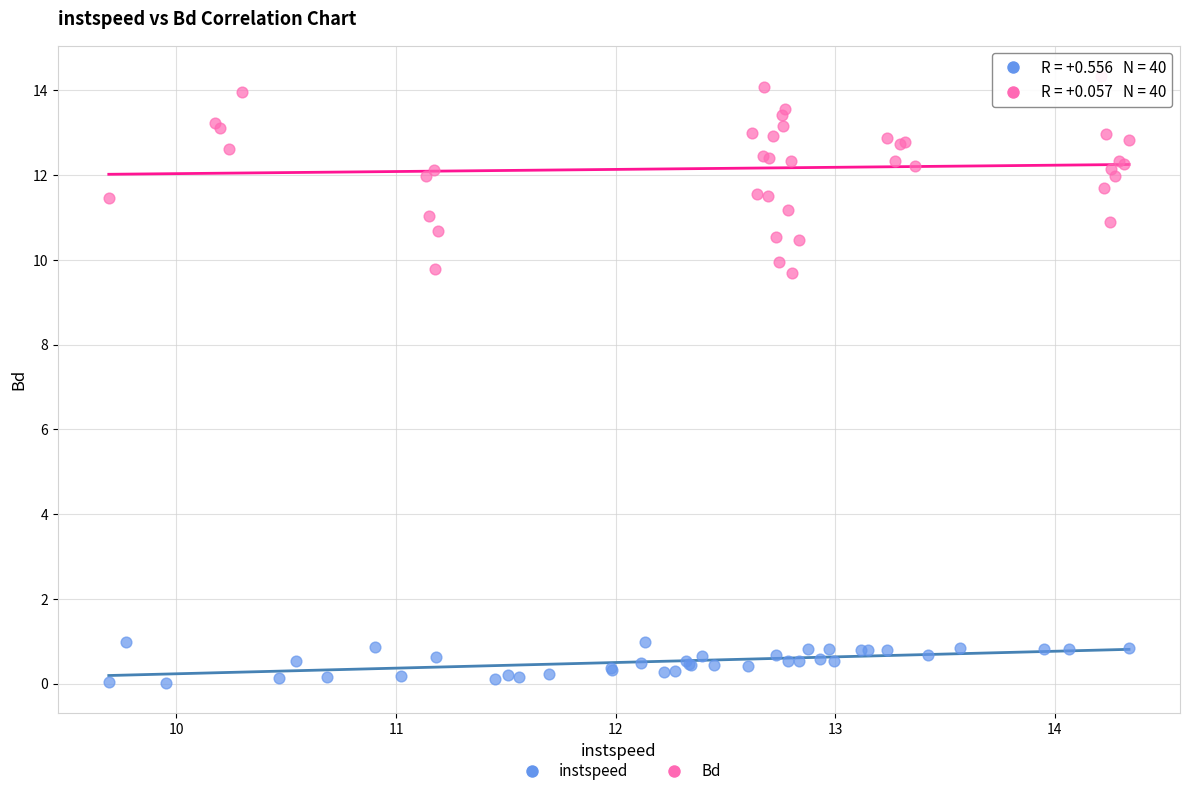

Which series contains the lowest Y value?

instspeed